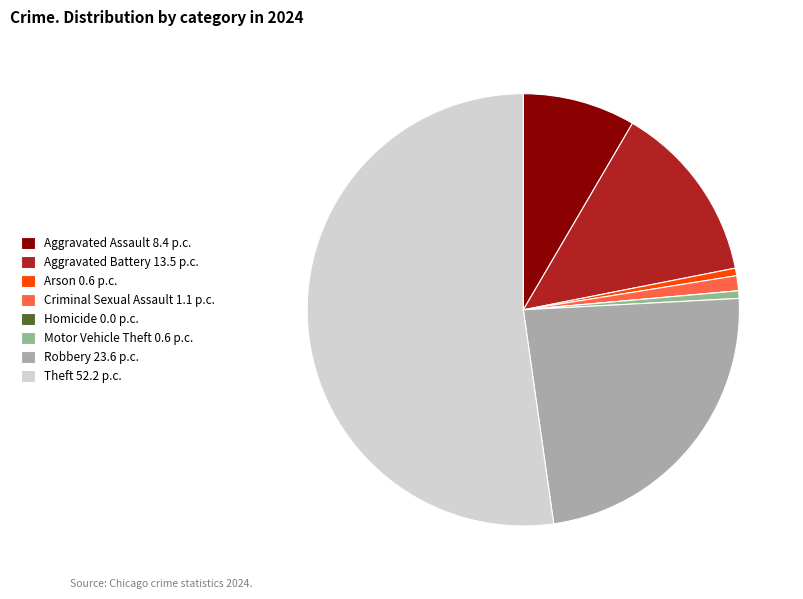

Does Aggravated Battery 13.5 p.c. represent more than half of the total?

No